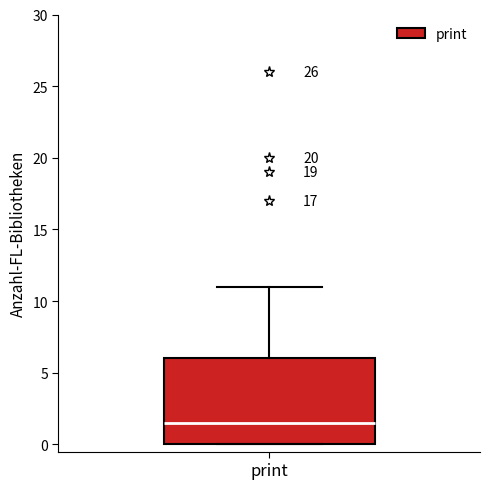

Transcribe this box plot: give where the median line is, the range the box spans, and where the two whiskers end, as read against the y-axis. The values are not printed on the chart, so give them approximately, as read against the axis.

median 1.5, box 0.0 to 6.0, whiskers 0.0 to 11.0